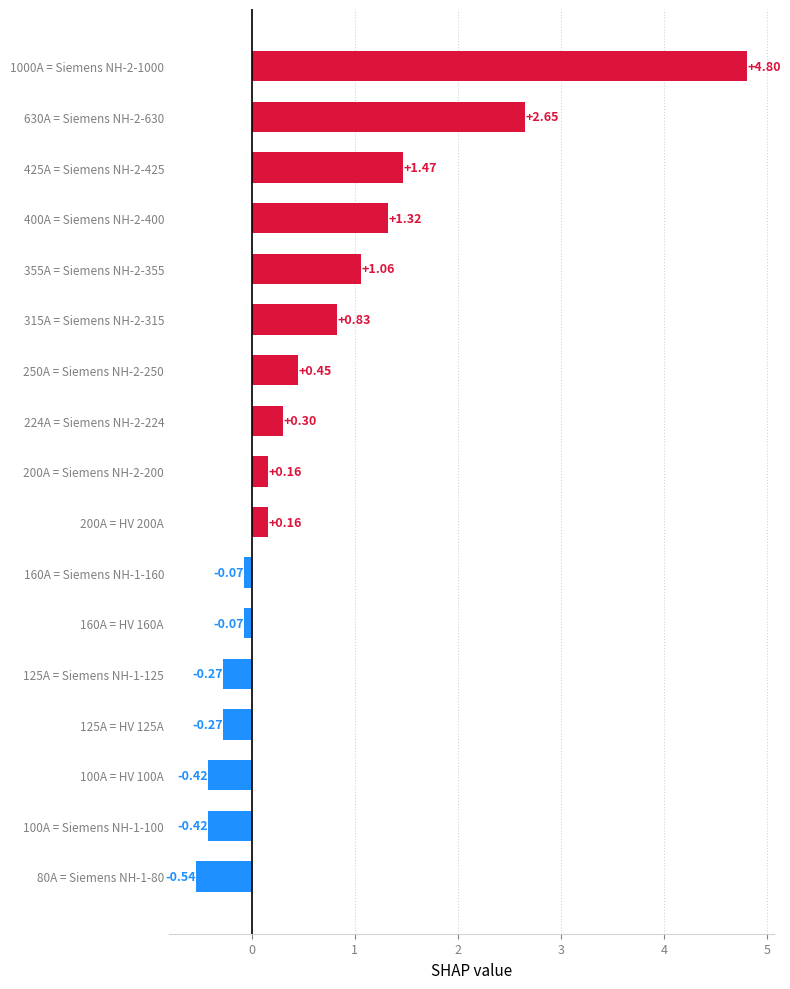

At which label is the value closest to 2?

425A = Siemens NH-2-425